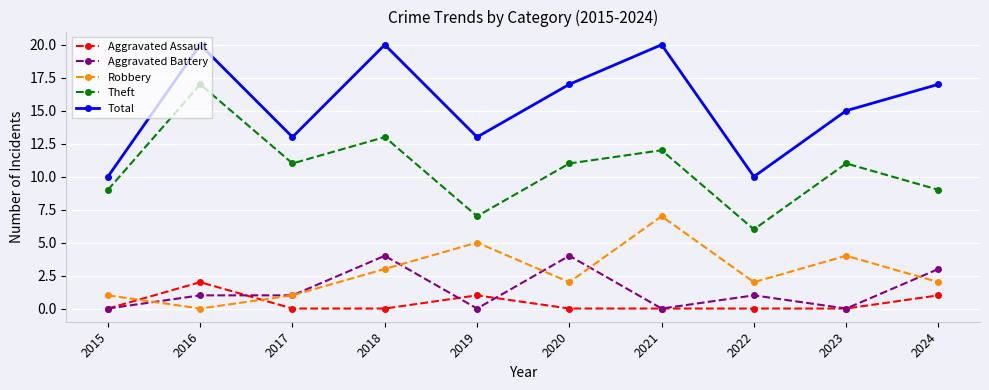

Where is the first local minimum for Robbery?

2016